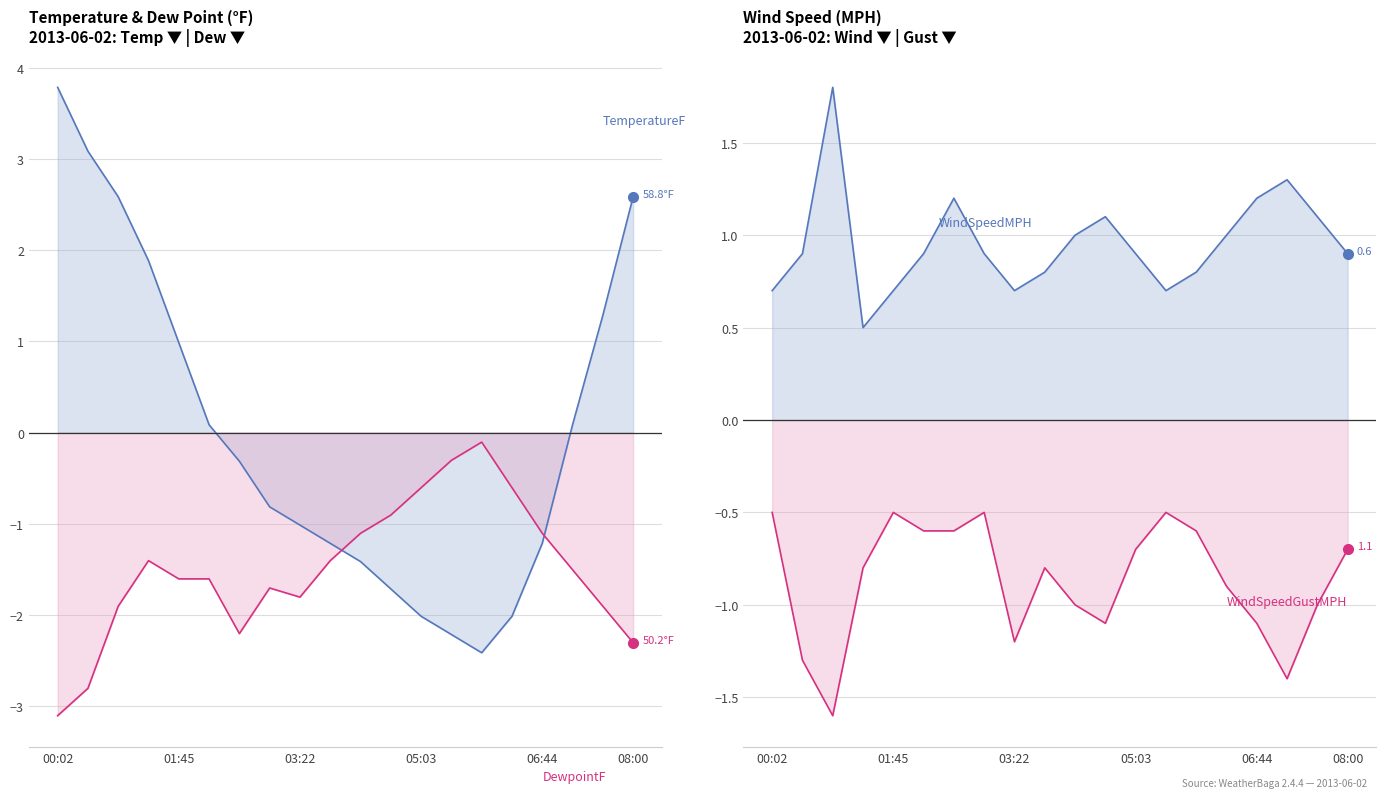

Where is the first local maximum for DewpointF?

01:19